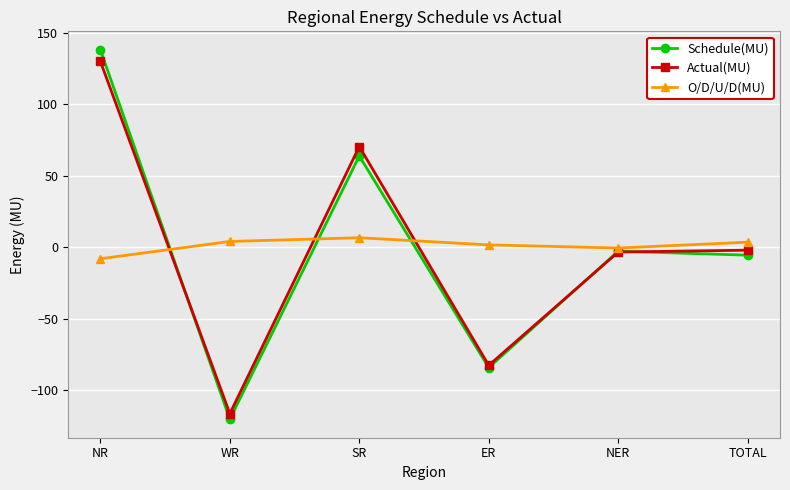

What is the total value across all series at NER?

-6.8